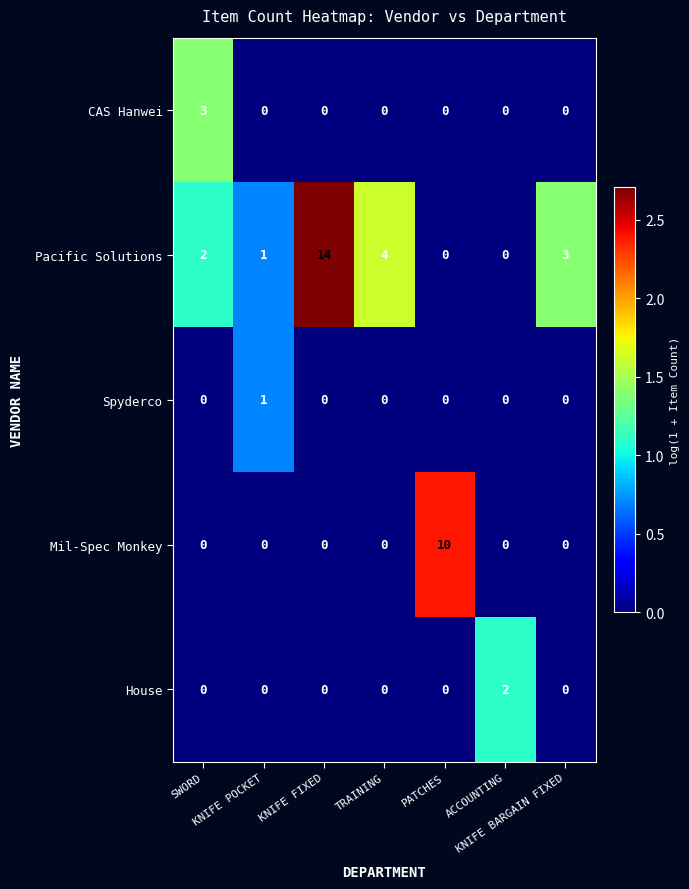

What is the maximum value shown in the chart?

14